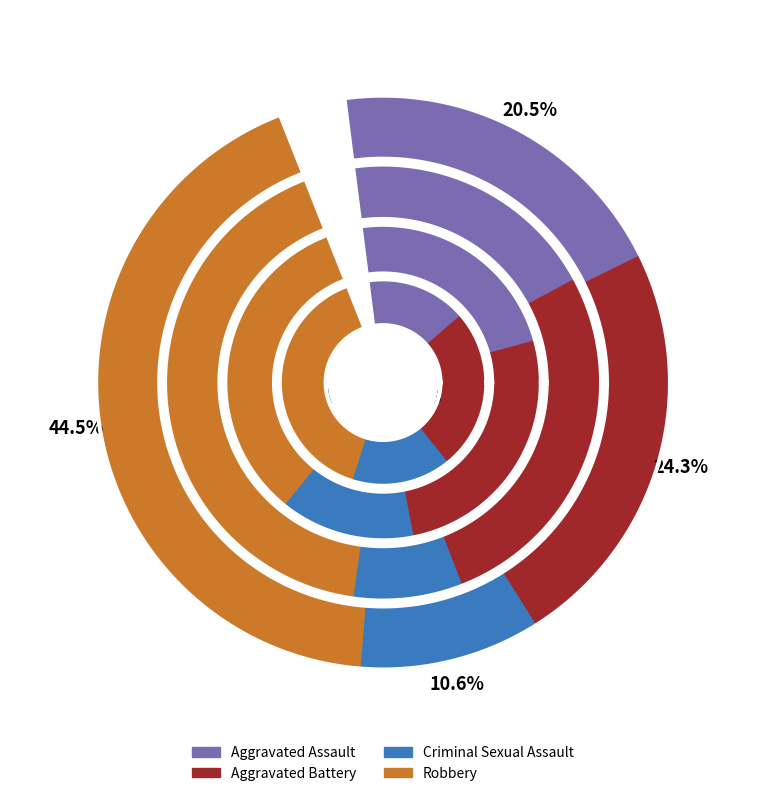

Which slice is the smallest?

Criminal Sexual Assault